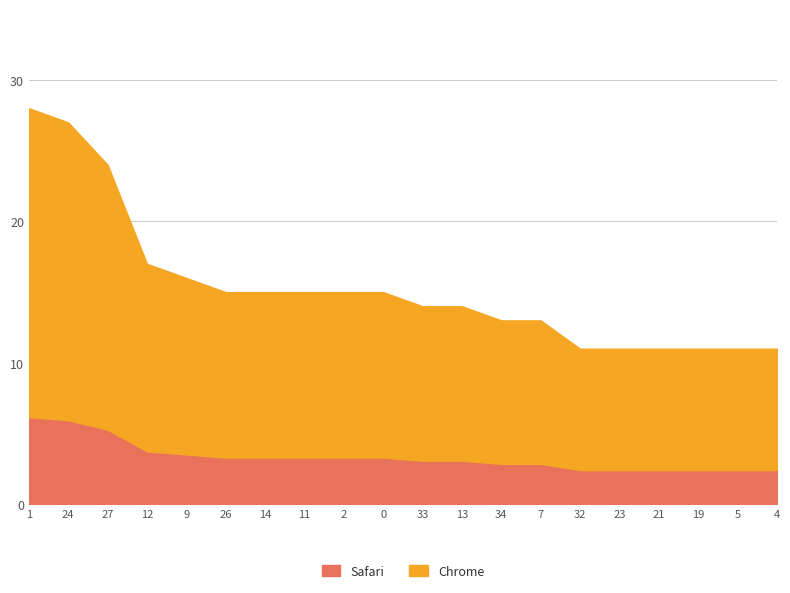

Reading right to left, extract all data points from this chart.

11	11	11	11	11	11	13	13	14	14	15	15	15	15	15	16	17	24	27	28